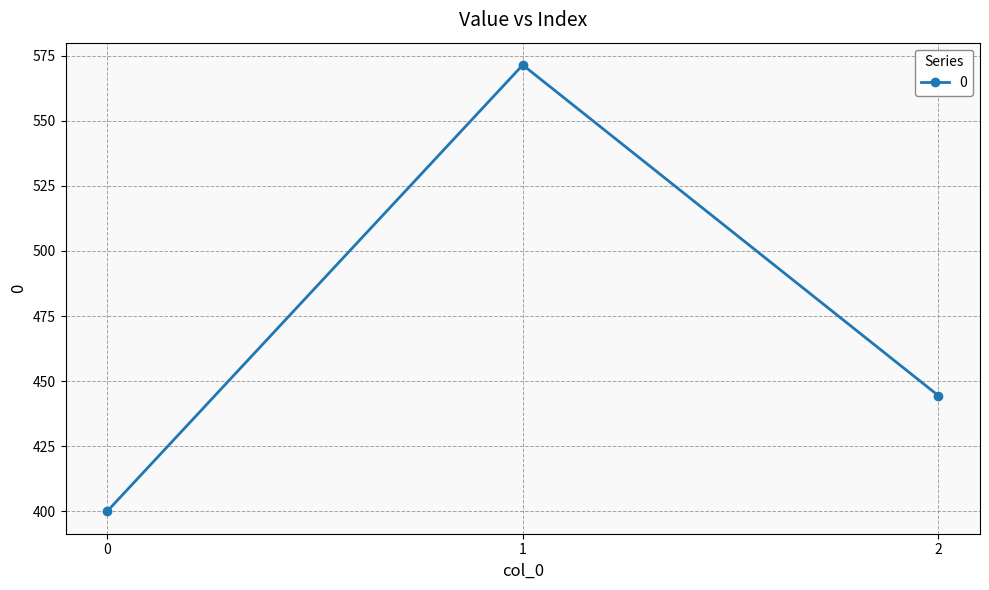

What is the difference between the values at 1 and 2?

127.0